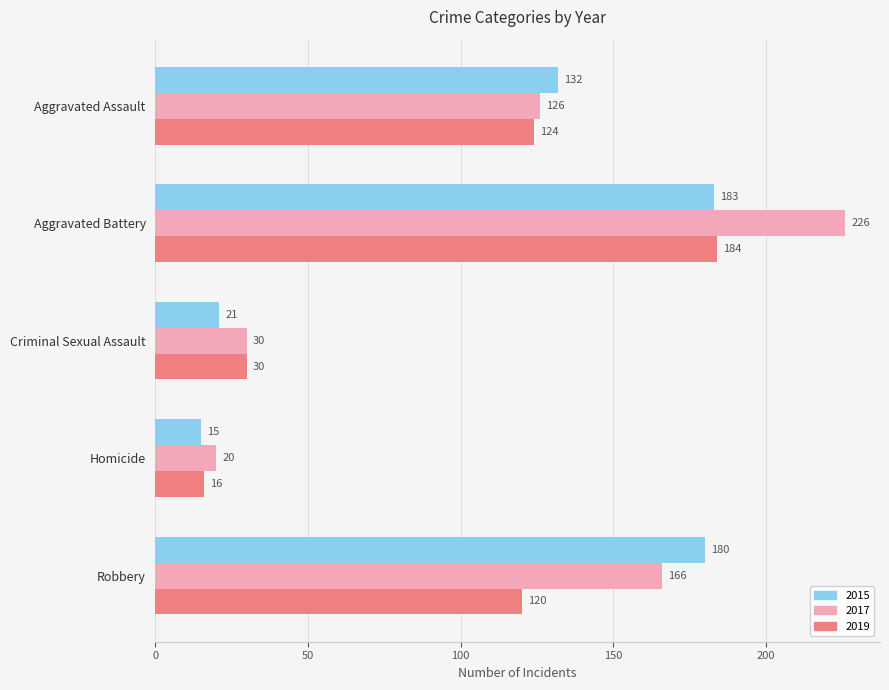

At which label is 2019 closest to 100?

Robbery